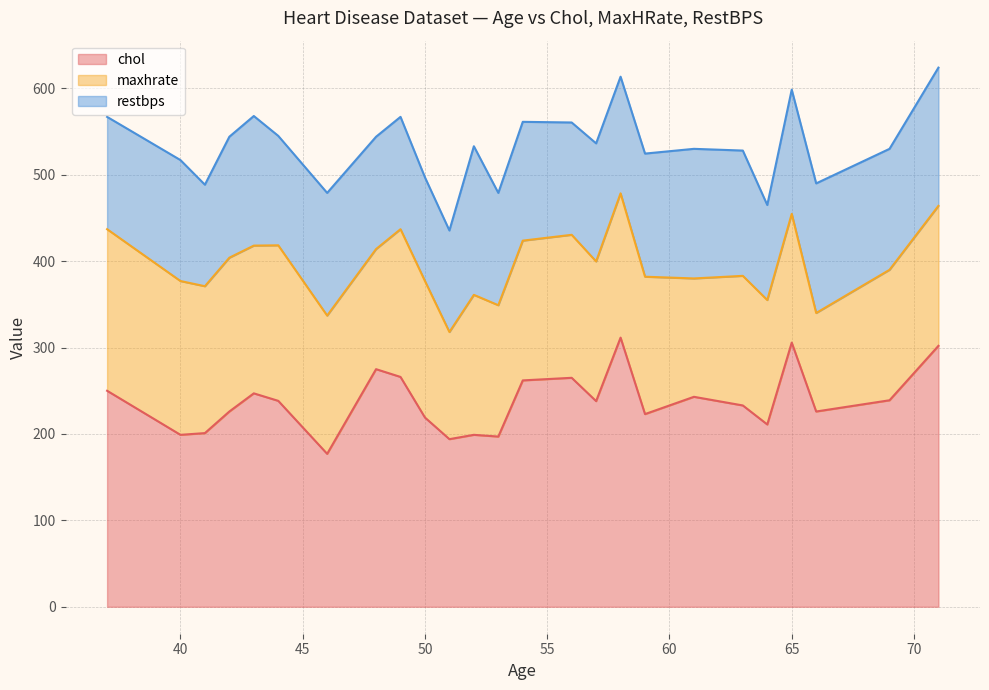

What is the approximate value of restbps at 54?

135